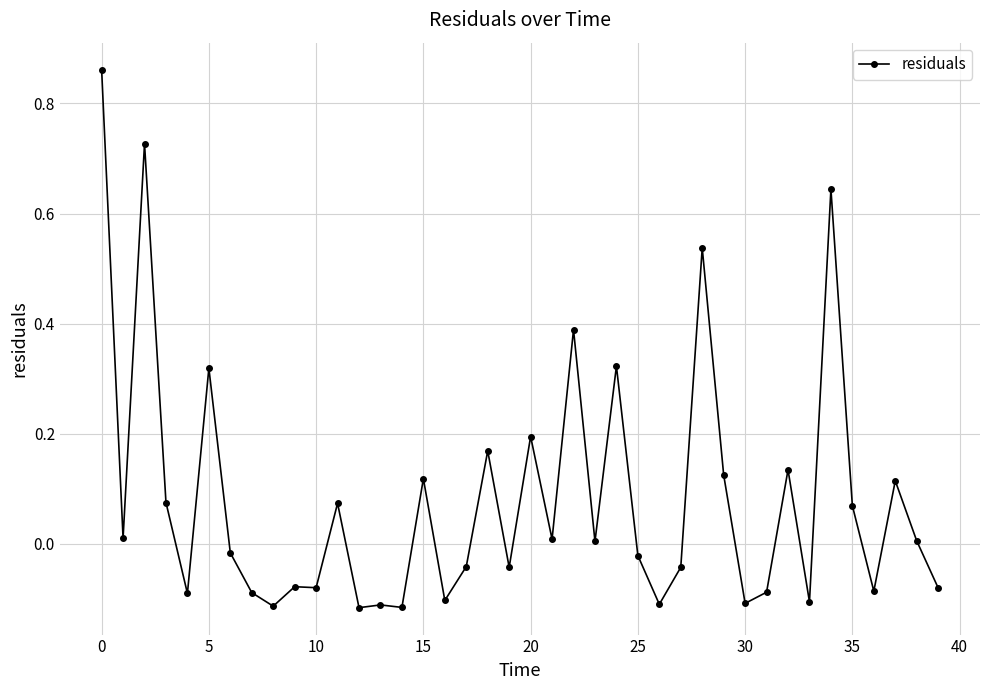

True or false: the data has more than 0 interior local peaks.

True